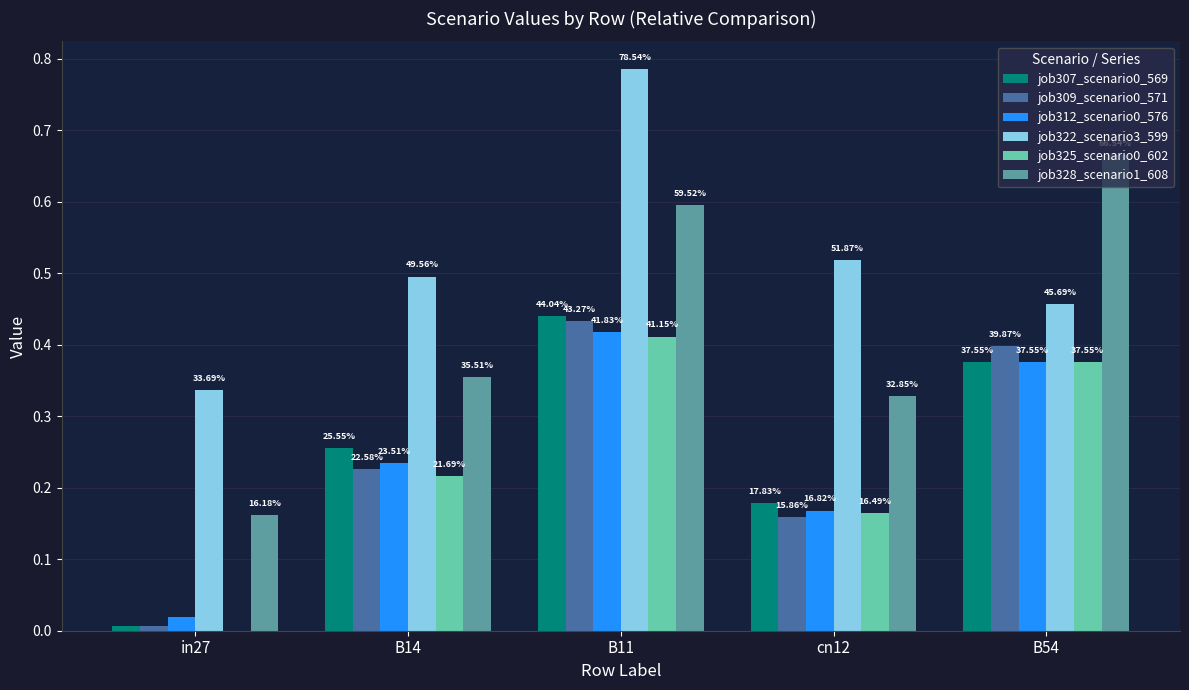

Reading right to left, extract all data points from this chart.

job307_scenario0_569: B54=0.4	cn12=0.2	B11=0.4	B14=0.3	in27=0.0
job309_scenario0_571: B54=0.4	cn12=0.2	B11=0.4	B14=0.2	in27=0.0
job312_scenario0_576: B54=0.4	cn12=0.2	B11=0.4	B14=0.2	in27=0.0
job322_scenario3_599: B54=0.5	cn12=0.5	B11=0.8	B14=0.5	in27=0.3
job325_scenario0_602: B54=0.4	cn12=0.2	B11=0.4	B14=0.2	in27=0.0
job328_scenario1_608: B54=0.7	cn12=0.3	B11=0.6	B14=0.4	in27=0.2